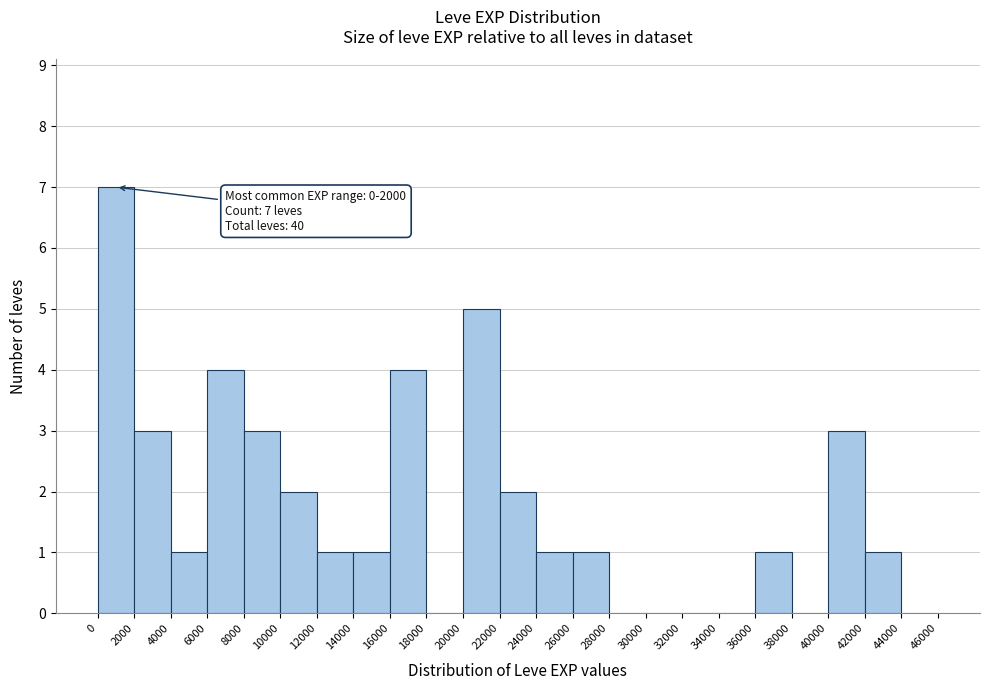

Which range on the x-axis has the tallest bar?

0 to 2000